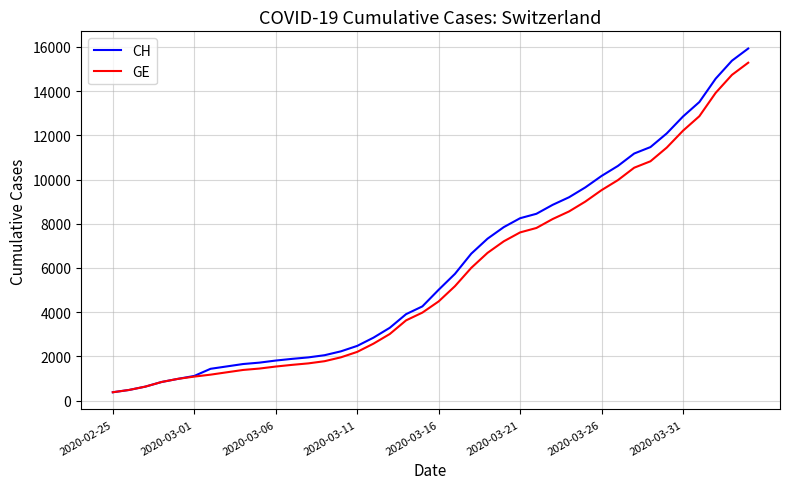

What is the difference between the maximum and minimum values in the GE series?

14909